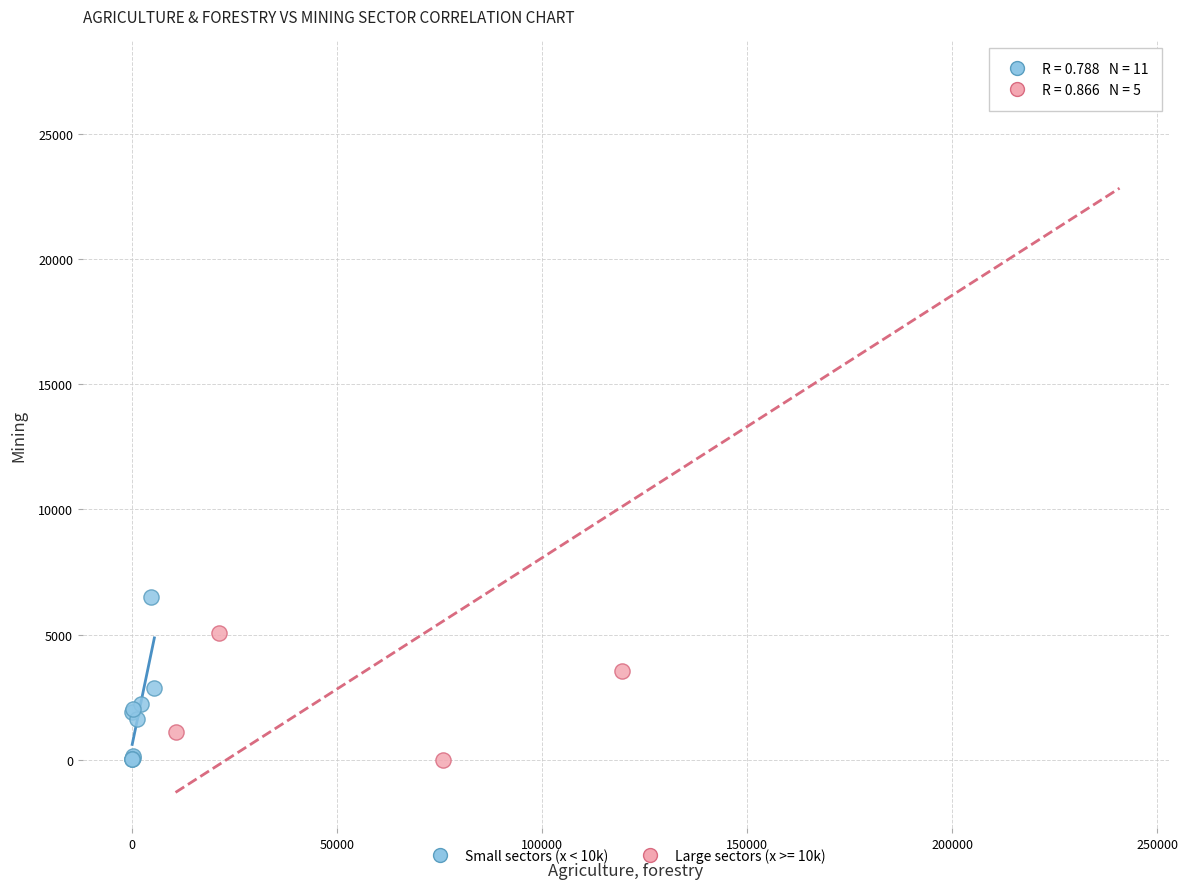

Which series reaches the maximum Y coordinate?

Large sectors (x >= 10k)